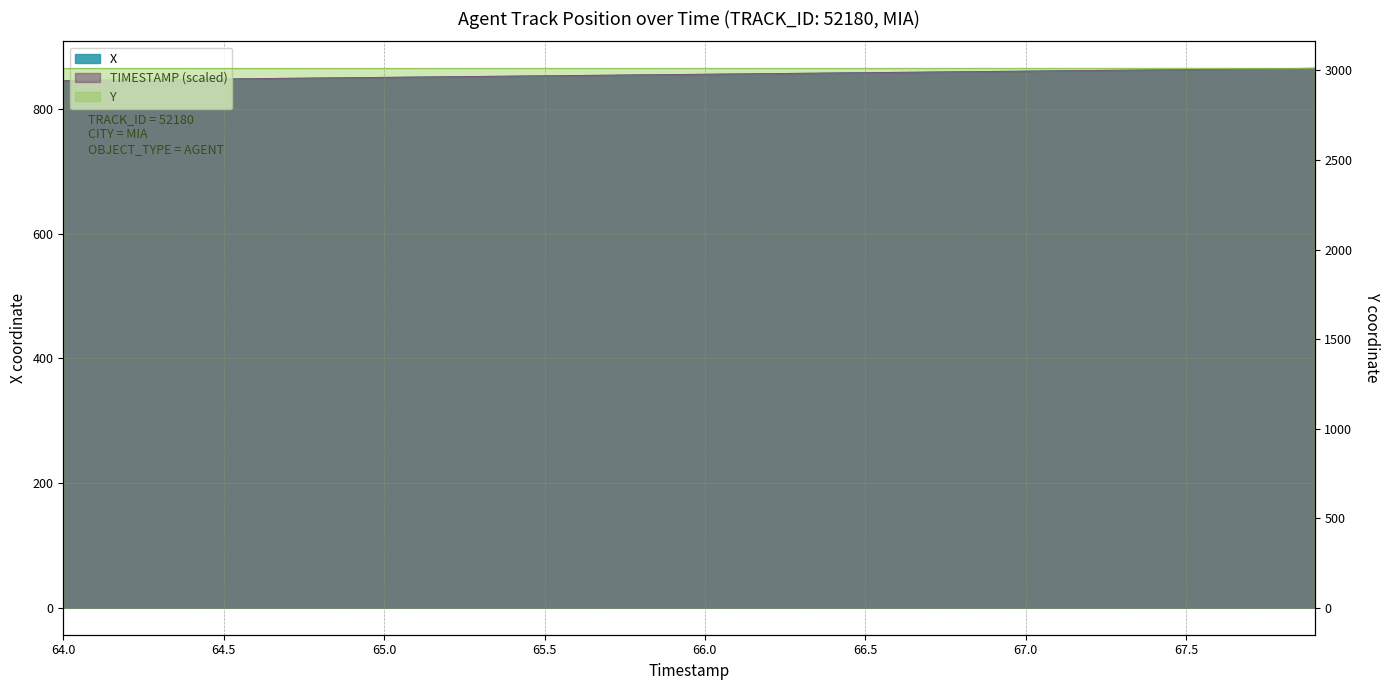

What is the maximum value shown in the chart?

3011.6